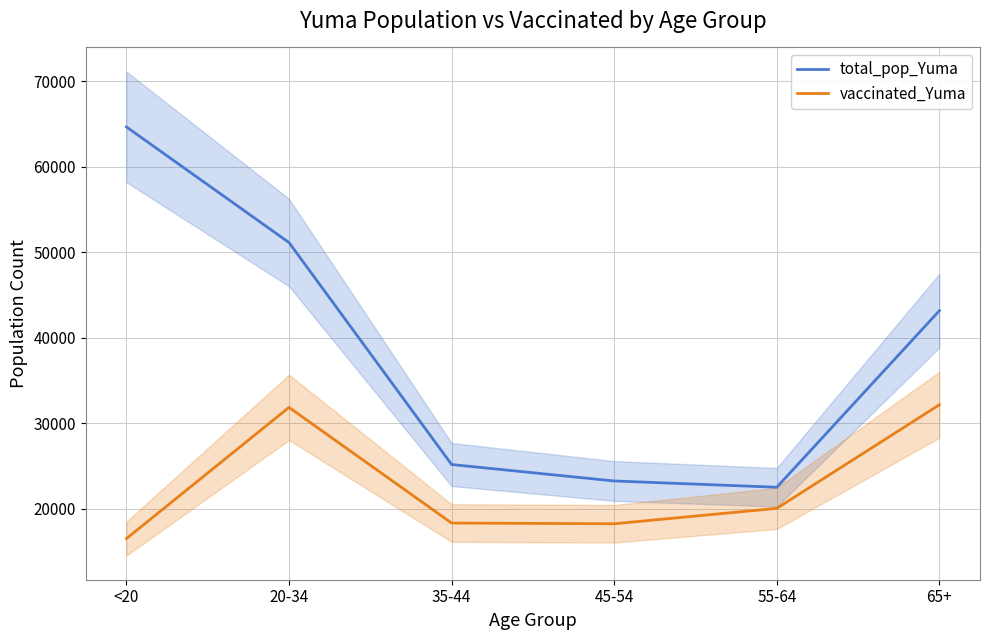

Is it true that vaccinated_Yuma equals 16516 at <20?

True